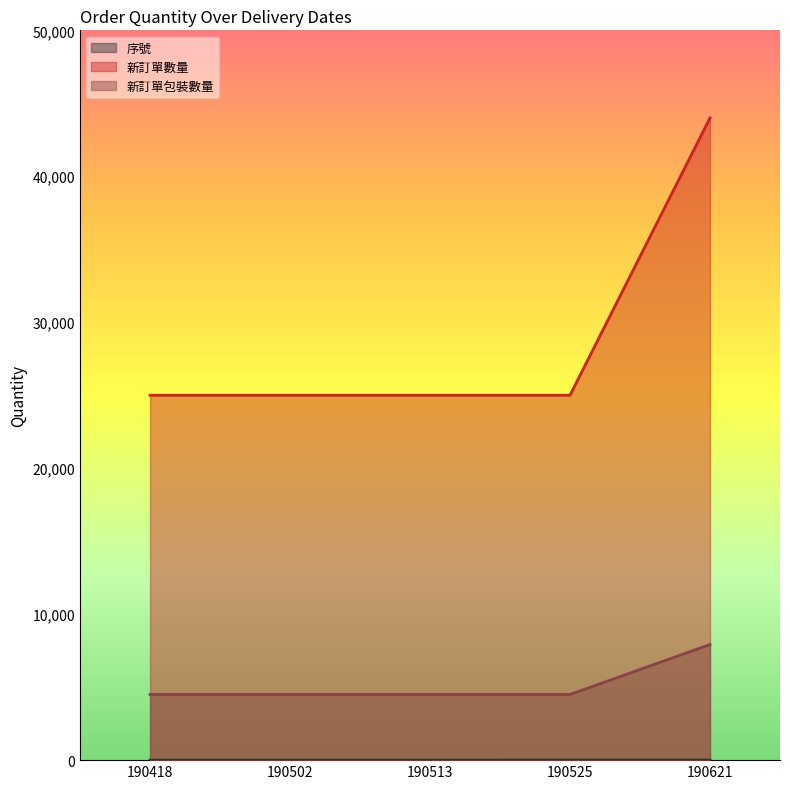

True or false: 序號 and 新訂單包裝數量 intersect in this chart.

False